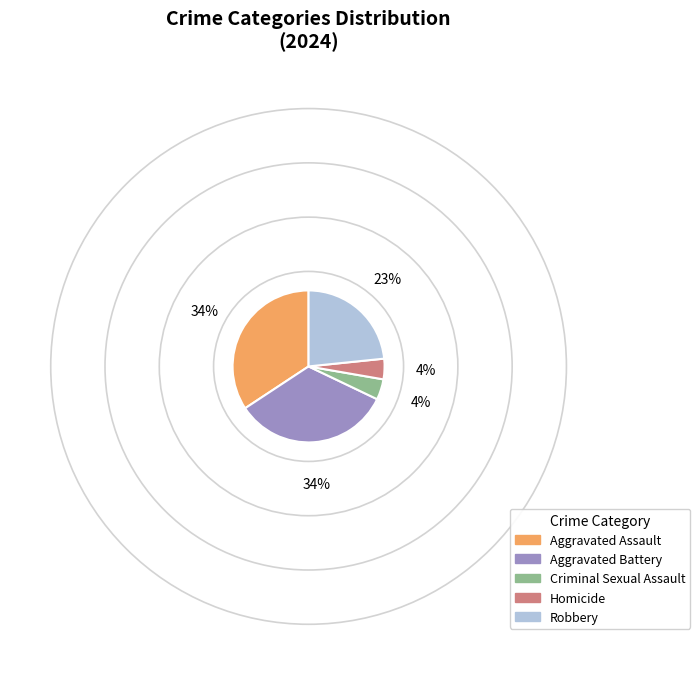

Is it true that Homicide is 4% of the pie?

True